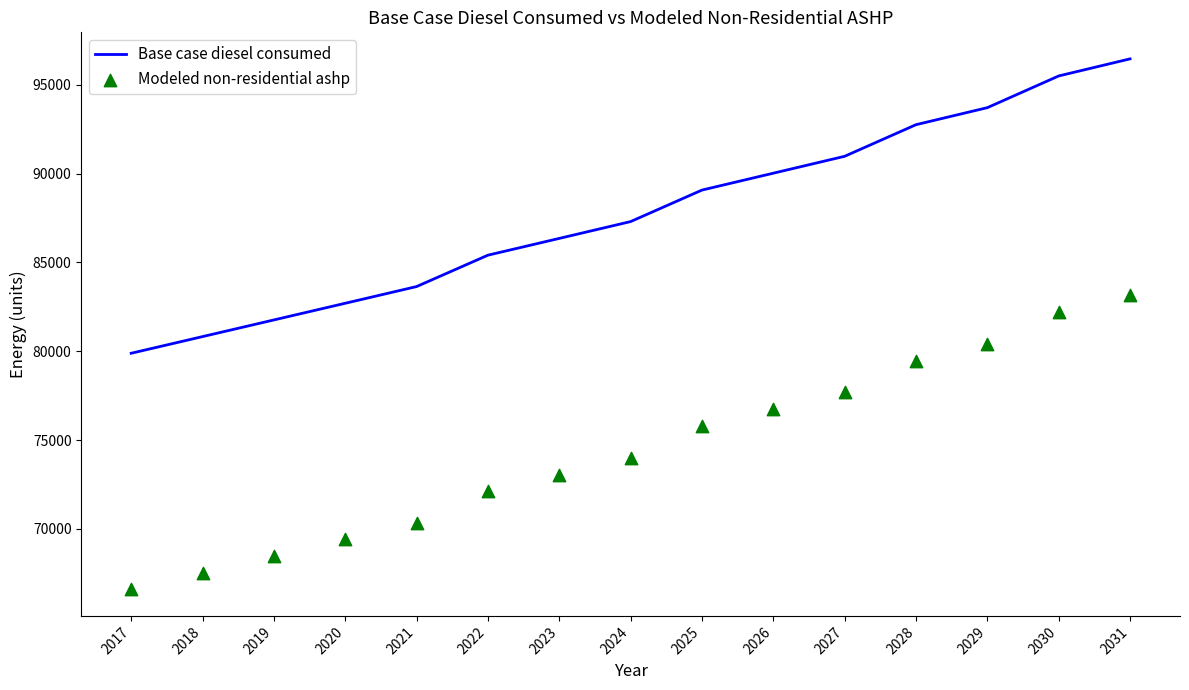

Which series contains the lowest Y value?

Modeled non-residential ashp